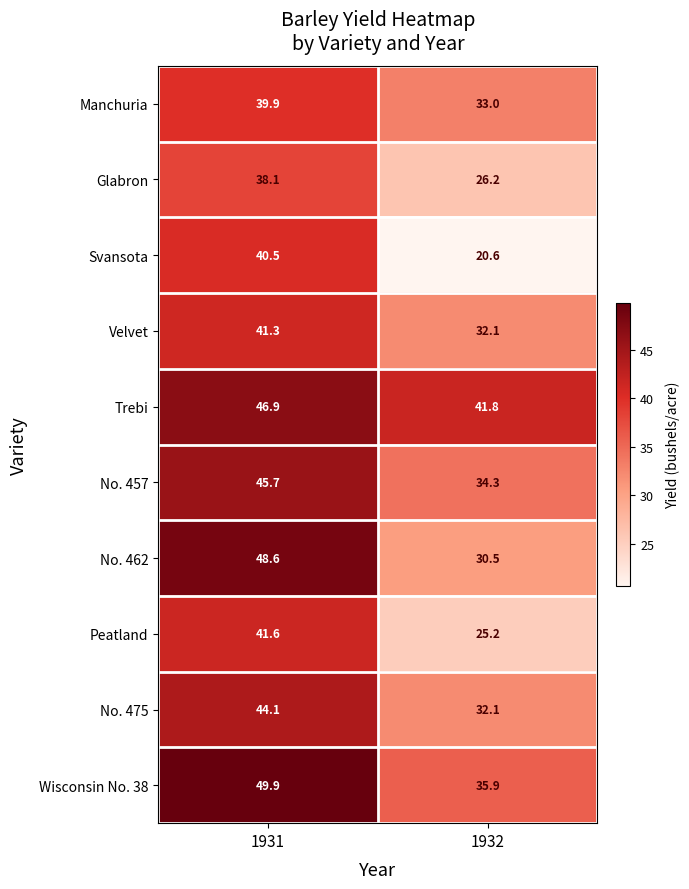

The No. 457 series shows 45.7 at 1931. True or false?

True